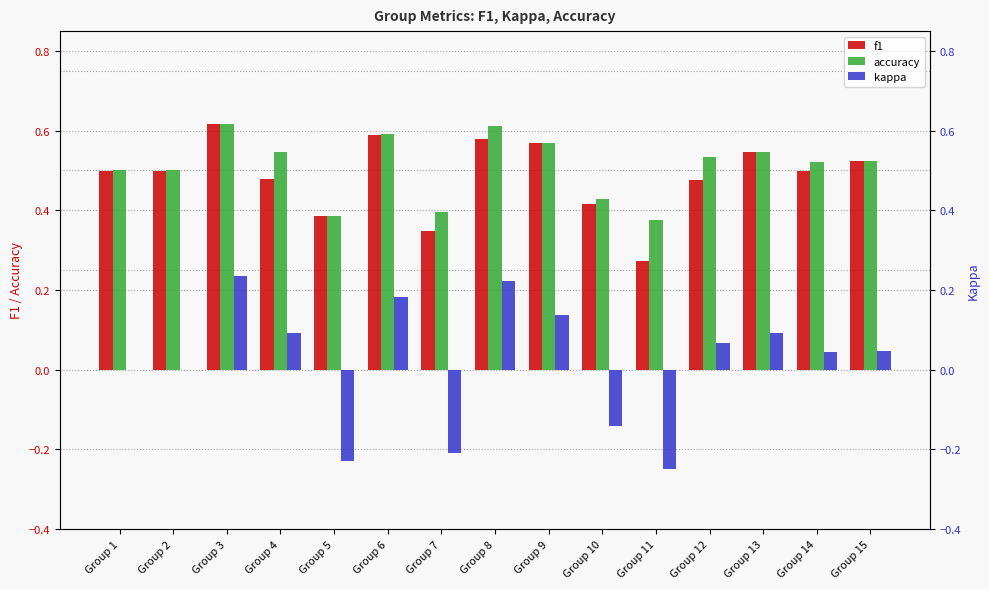

What is the difference between the maximum and second lowest values in the kappa series?

0.5